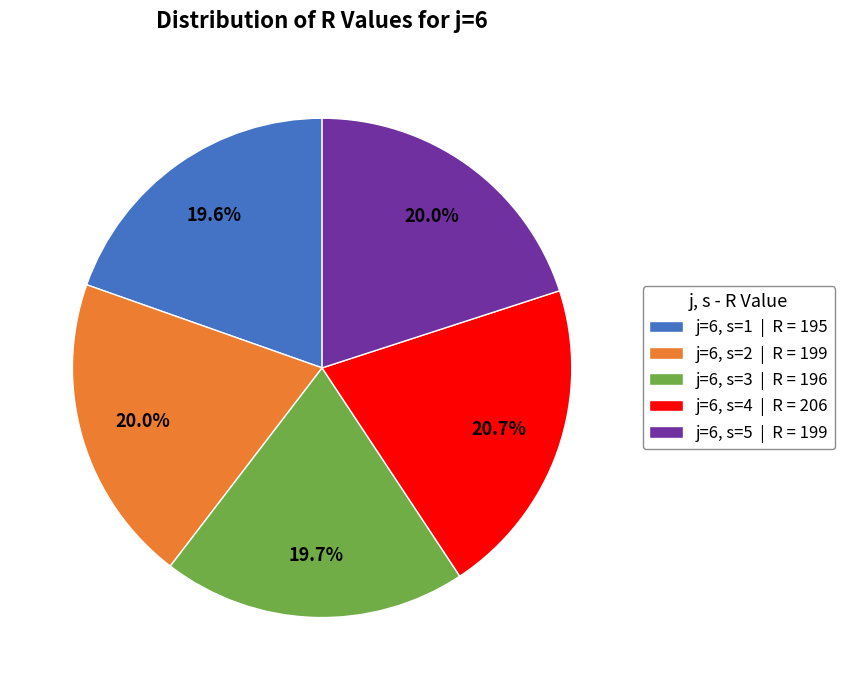

To the nearest percent, what is the average slice percentage?

20%